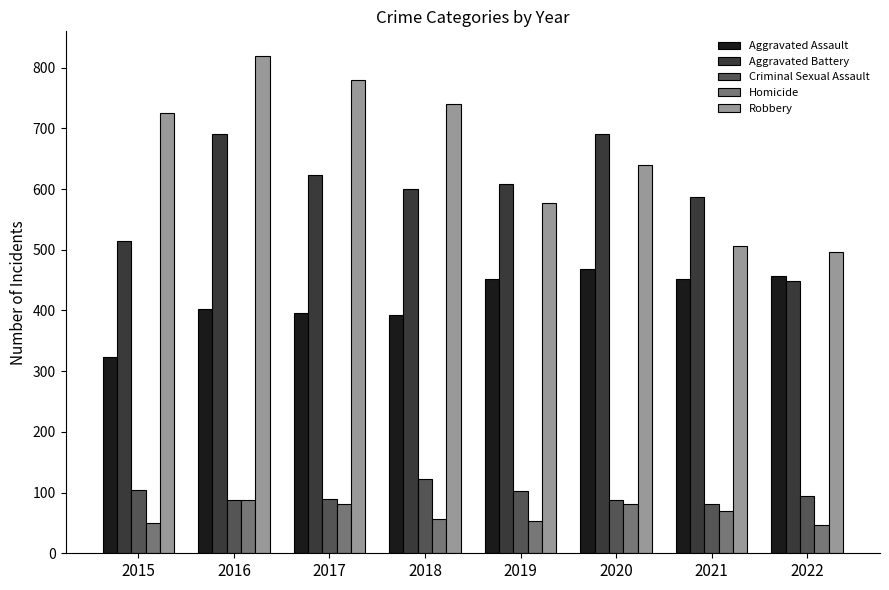

Which series changed the most between 2016 and 2018?

Aggravated Battery